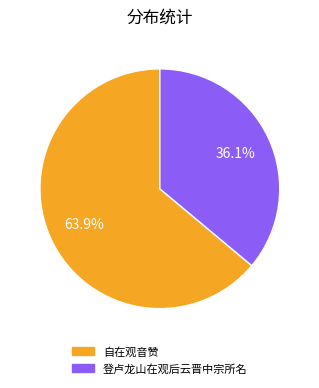

To the nearest percent, what is the difference between the 登卢龙山在观后云晋中宗所名 and 自在观音赞 slice percentages?

28%